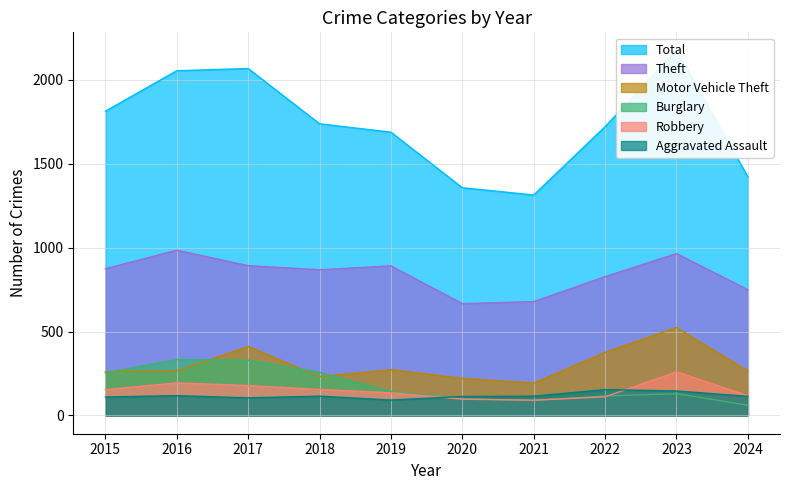

At which category is the sum across all series the highest?

2023